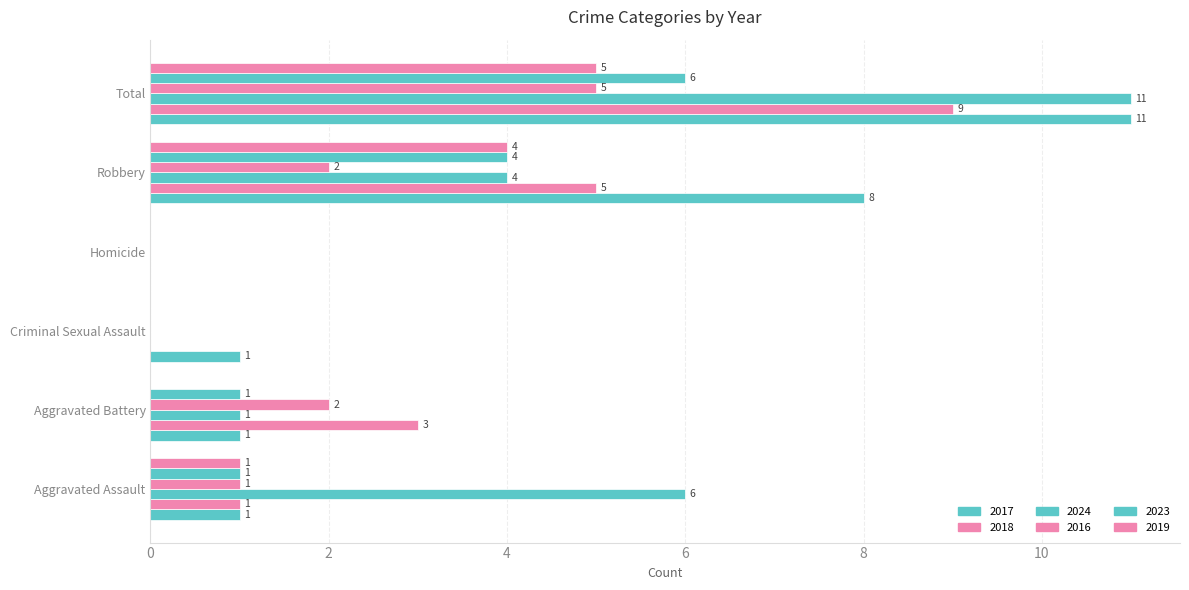

How many series are shown in this chart?

6